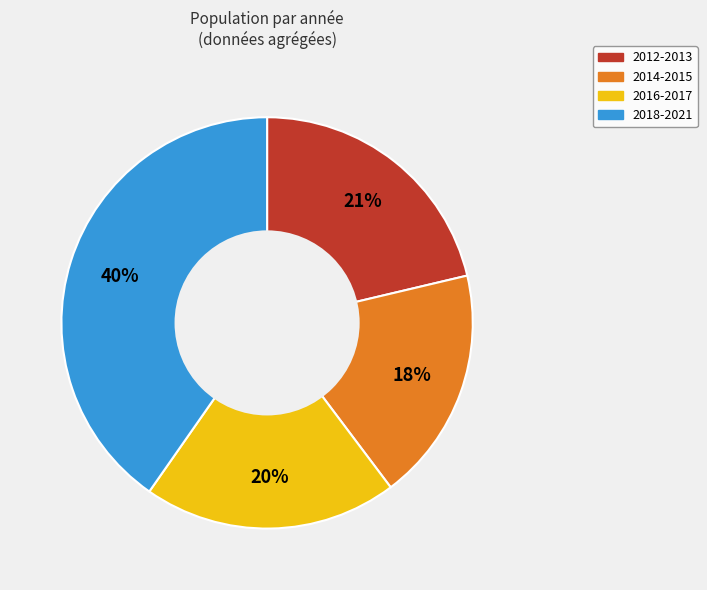

Does any single category account for the majority?

No